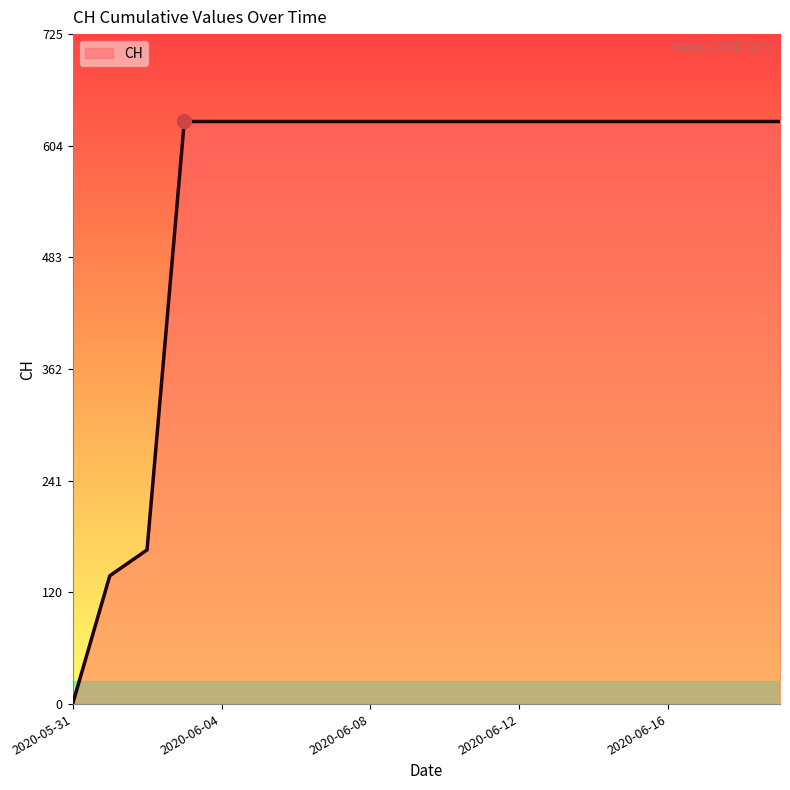

What is the maximum value shown in the chart?

631